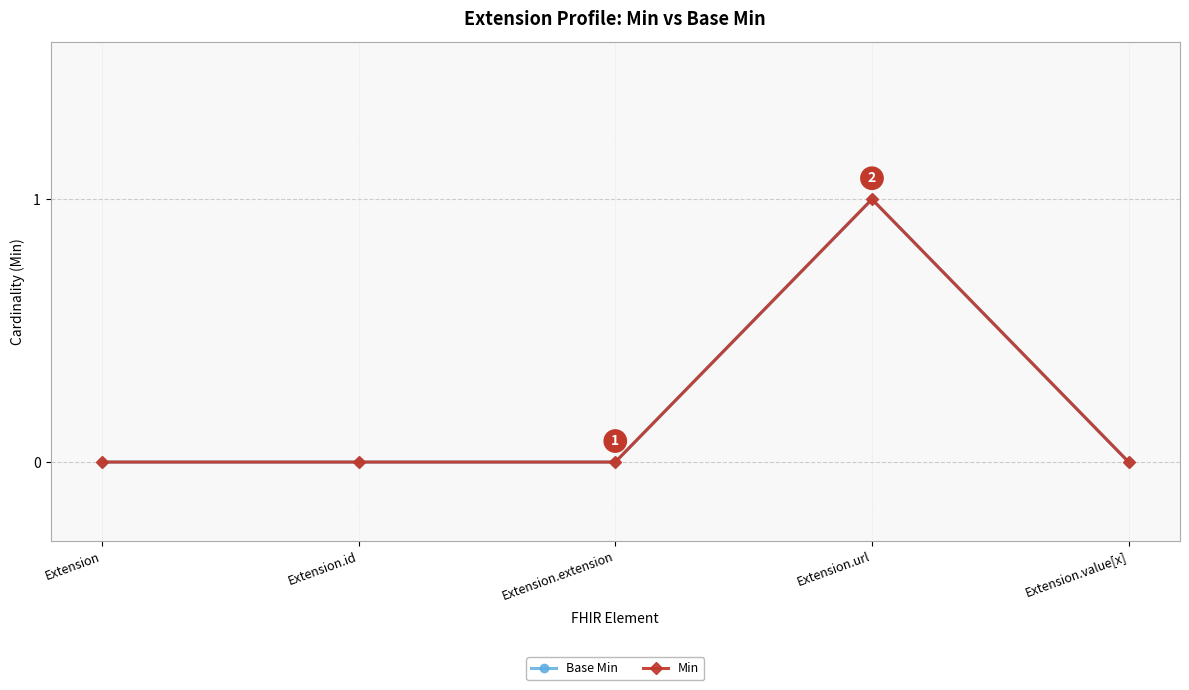

Is this an area chart (filled region under the line)?

No